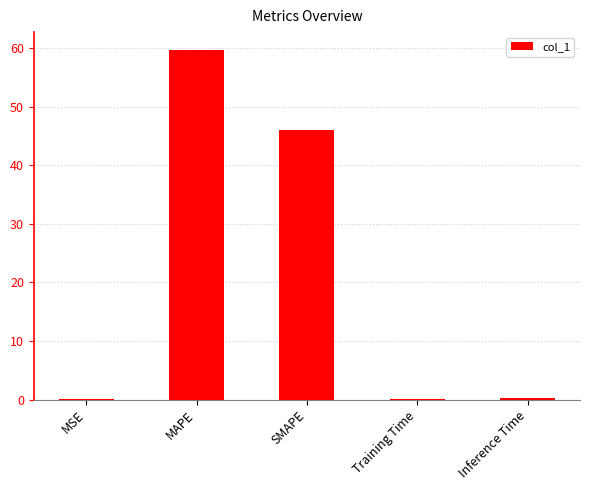

What is the sum of all values?

106.2